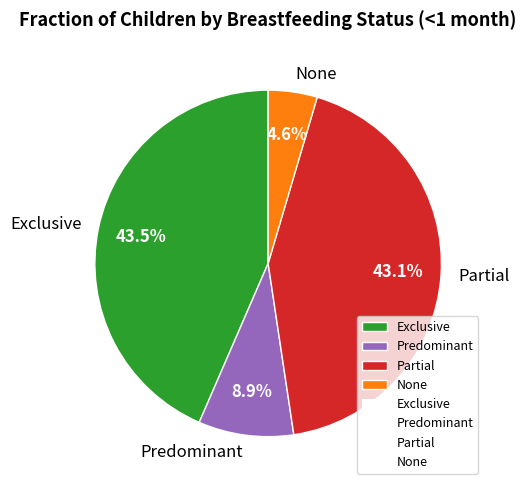

To the nearest percent, what is the difference between the Partial and Predominant slice percentages?

34%